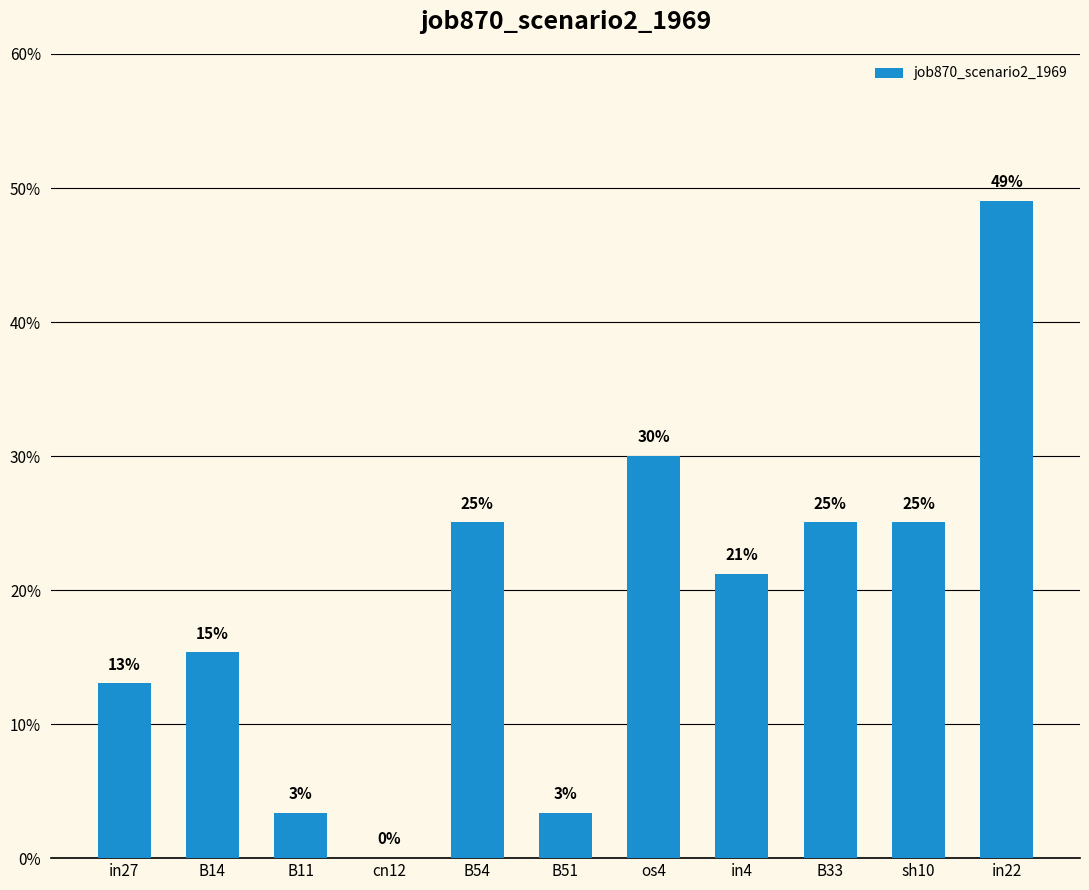

Does the chart contain any negative values?

No